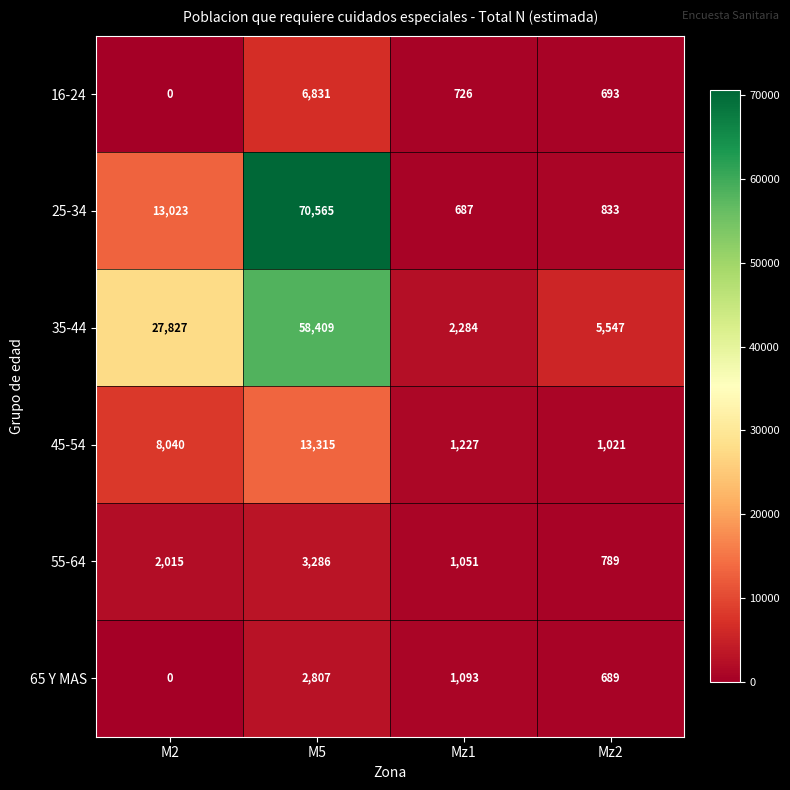

What is the total value across all series at M2?

50905